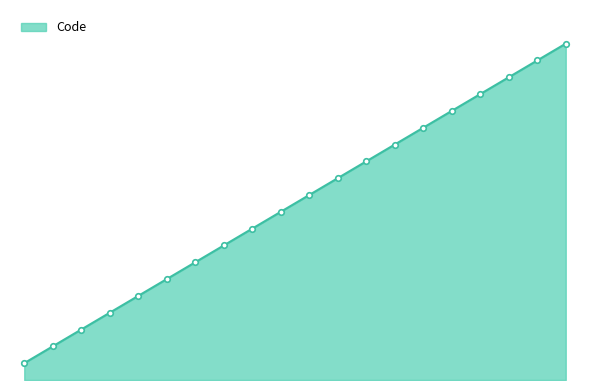

True or false: the data has more than 1 interior local peaks.

False